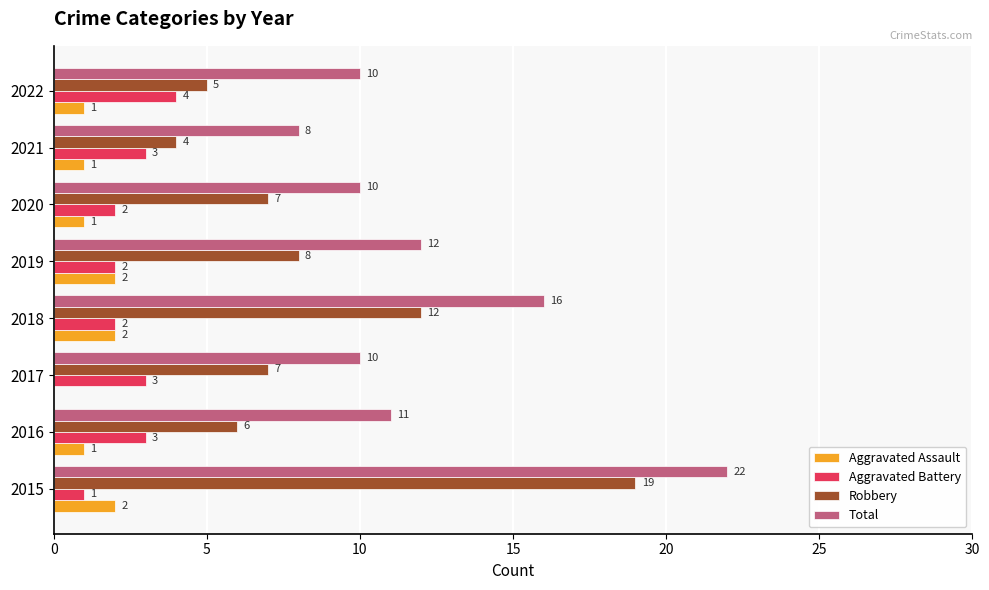

Read the Robbery value at 2020, to the nearest 5.

5